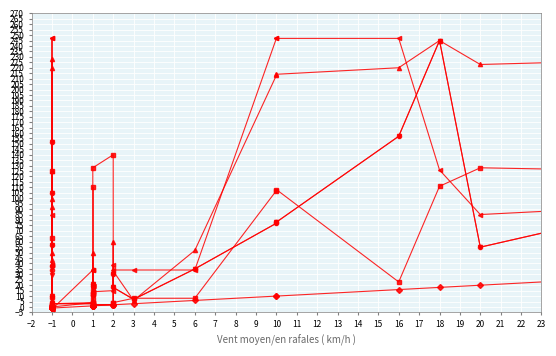

At which category does WITHOUT_ISOLATION_LAYER reach its first local valley?

−1